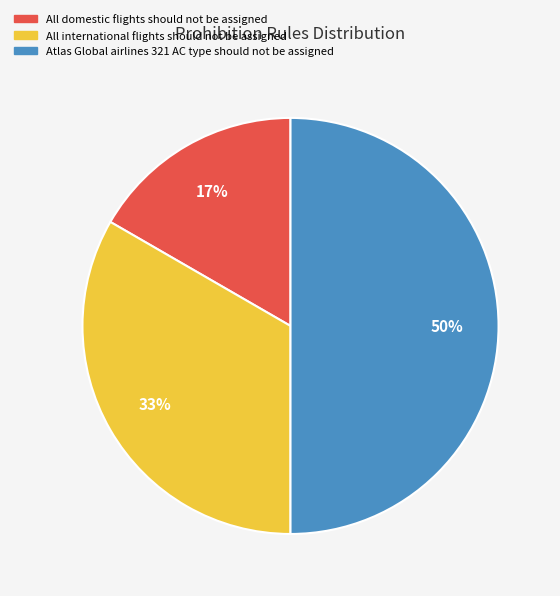

The Atlas Global airlines 321 AC type should not be assigned slice represents 64% of the pie. True or false?

False